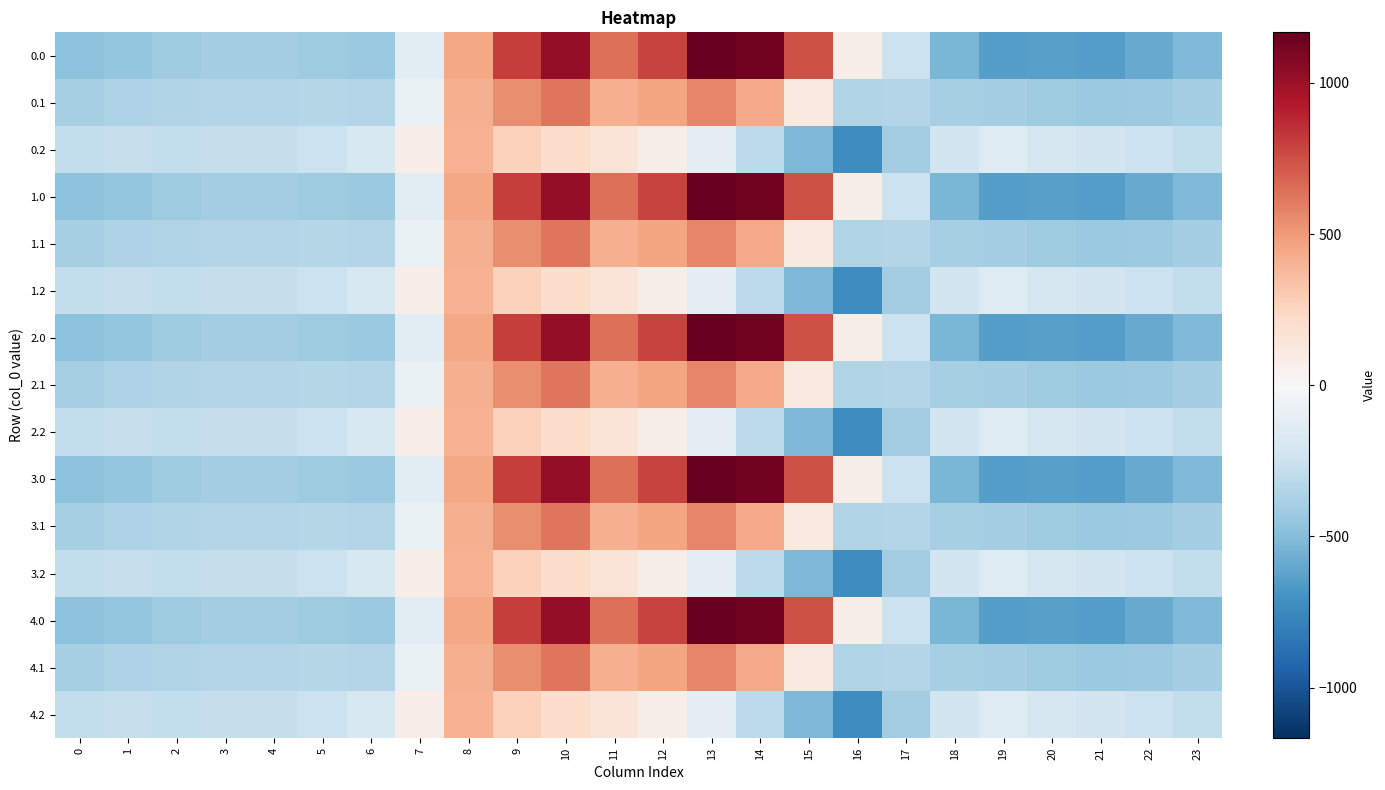

At which category does the chart reach its minimum across all series?

16